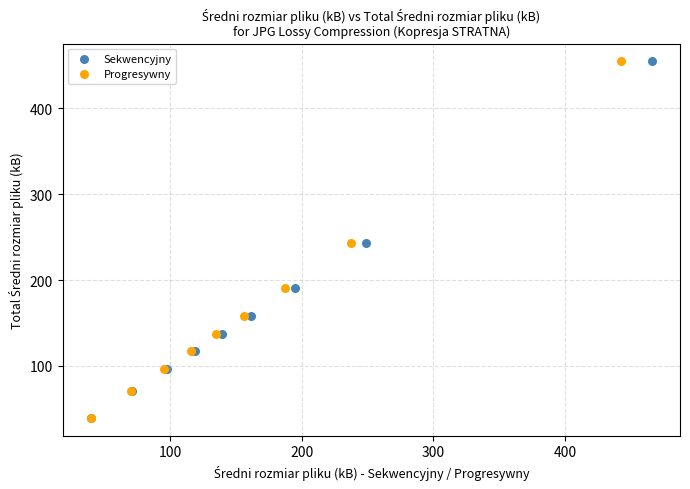

What are all the series names shown in the legend?

Sekwencyjny, Progresywny